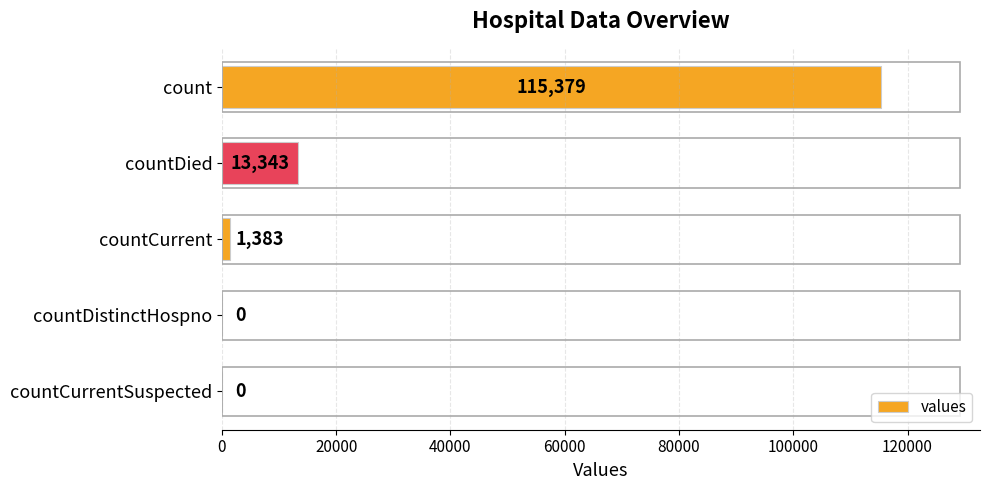

Reading top to bottom, what are all the values shown in this chart?

count=115379	countDied=13343	countCurrent=1383	countDistinctHospno=0	countCurrentSuspected=0